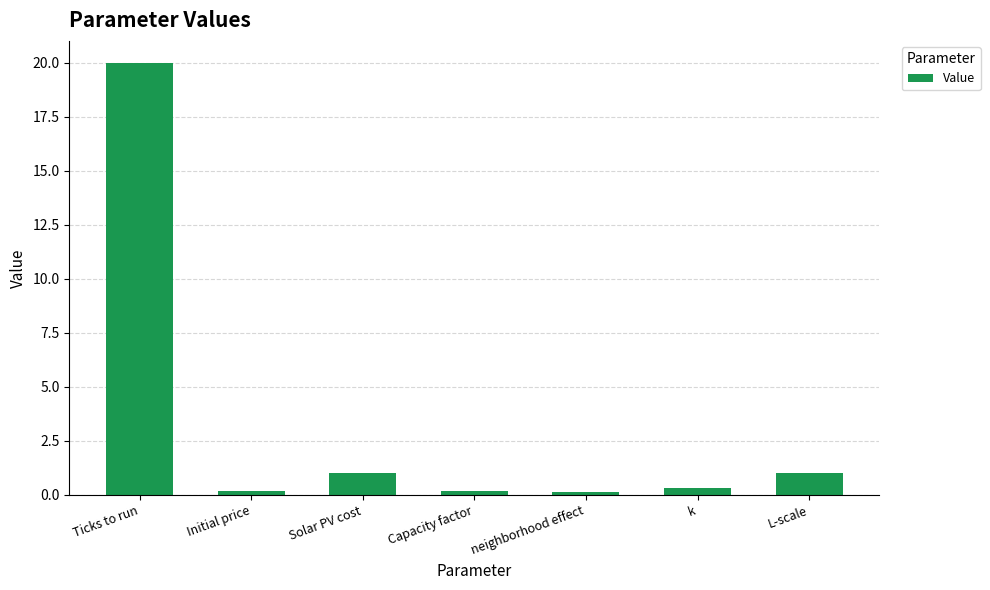

What is the label of the 1st bar from the right?

L-scale